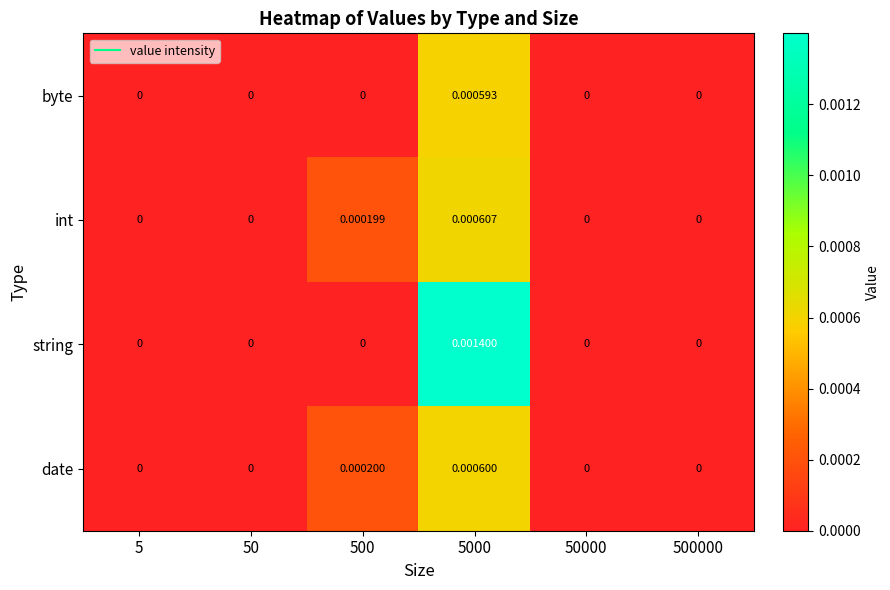

Is the value of string at 50000 greater than the value of int at 5000?

No